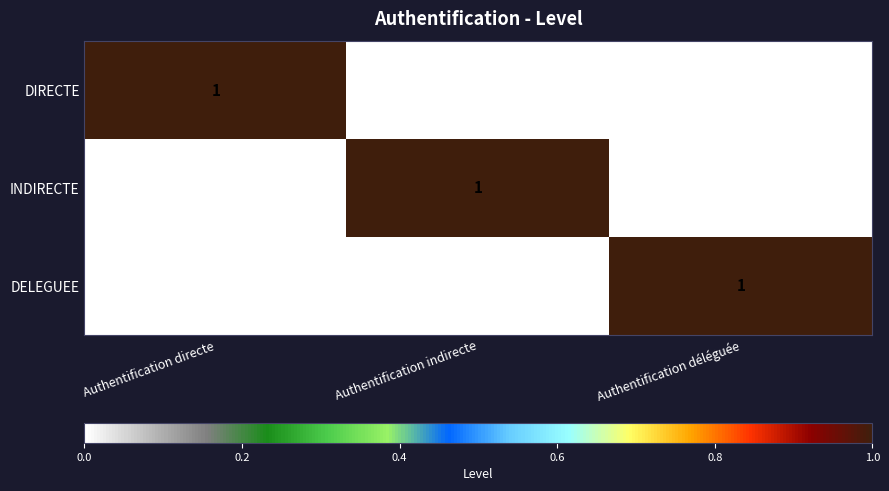

Reading left to right, what are all the values shown in this chart?

DIRECTE: Authentification directe=1	Authentification indirecte=0	Authentification déléguée=0
INDIRECTE: Authentification directe=0	Authentification indirecte=1	Authentification déléguée=0
DELEGUEE: Authentification directe=0	Authentification indirecte=0	Authentification déléguée=1